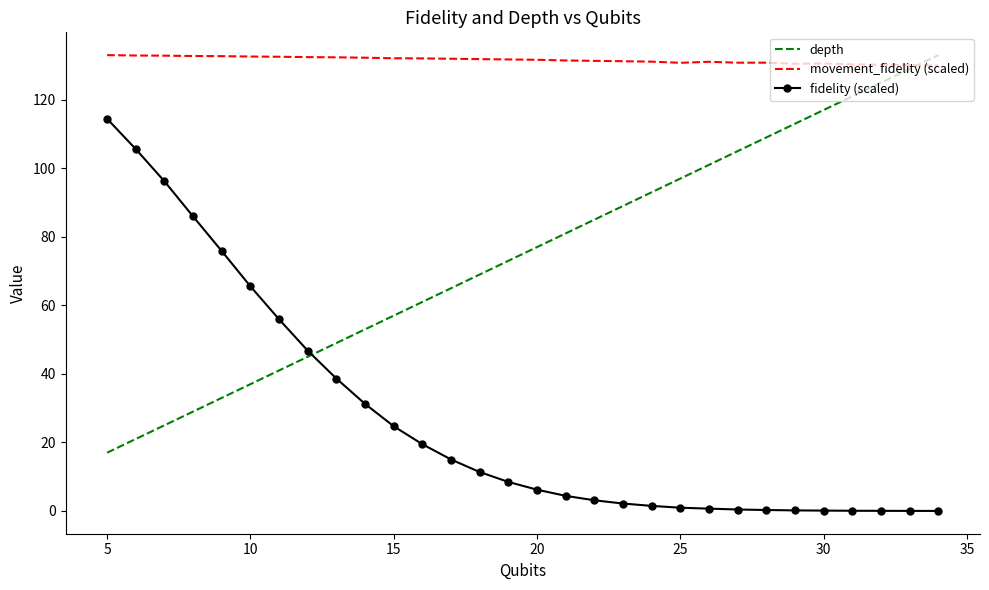

List the series in order of their overall mean, lowest first.

fidelity (scaled), depth, movement_fidelity (scaled)